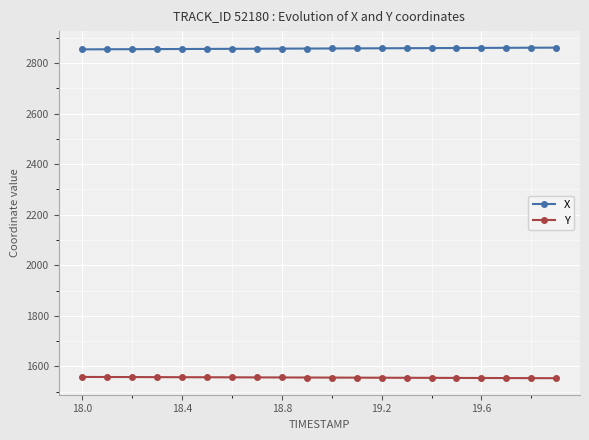

What is the value of the Y point at the 17th from the left?

1554.0